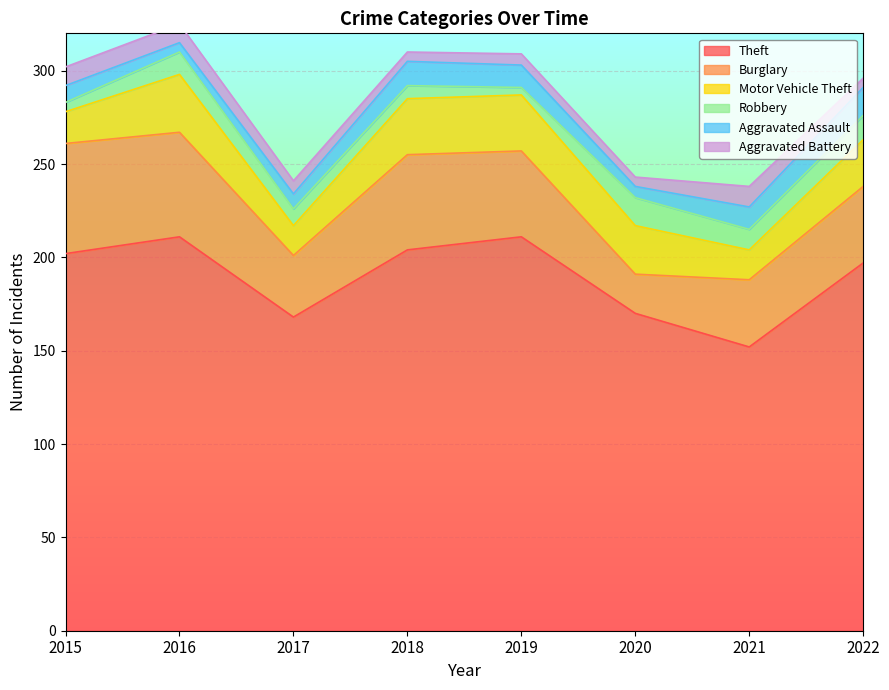

Does the chart display data point markers on the line(s)?

No